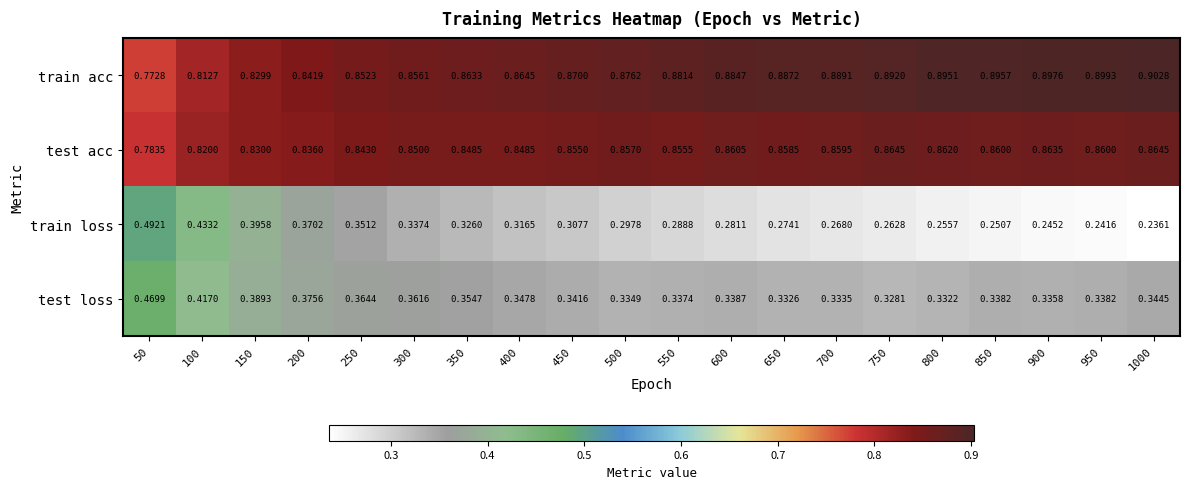

Between 200 and 700, which series saw the biggest shift?

train loss